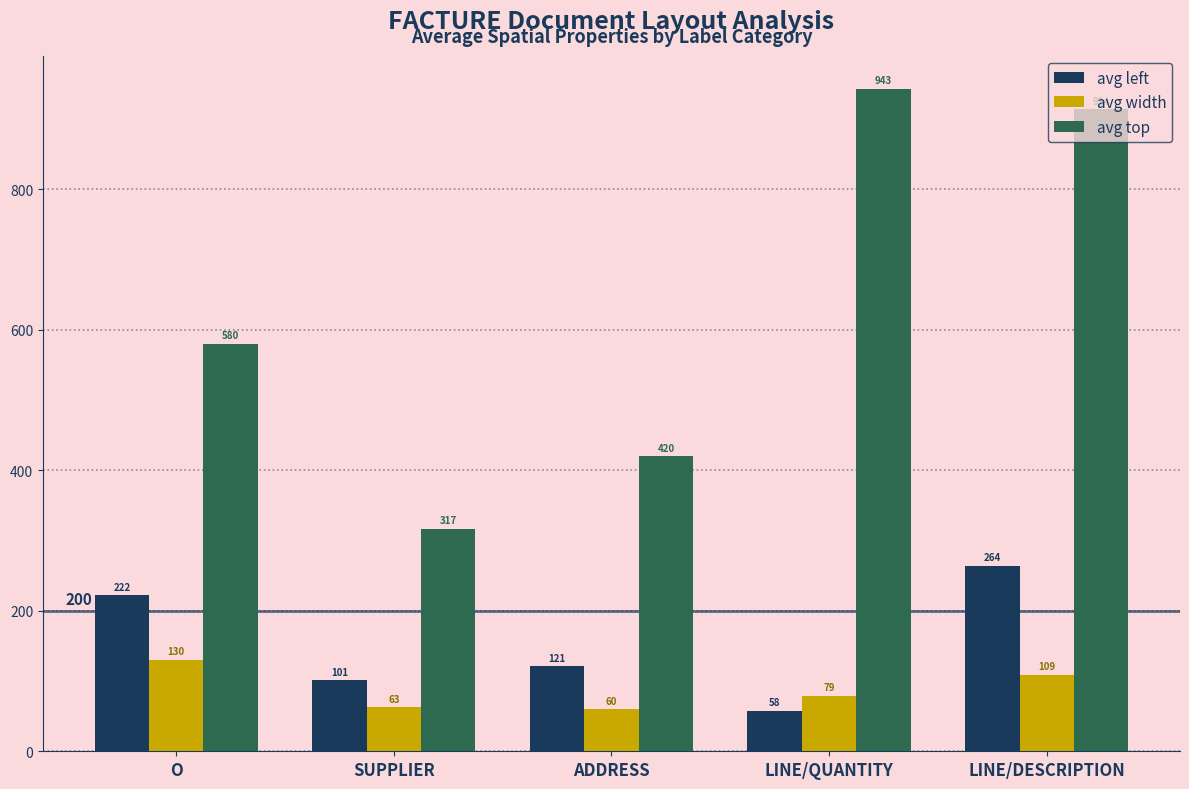

Between ADDRESS and LINE/DESCRIPTION, which series saw the biggest shift?

avg top